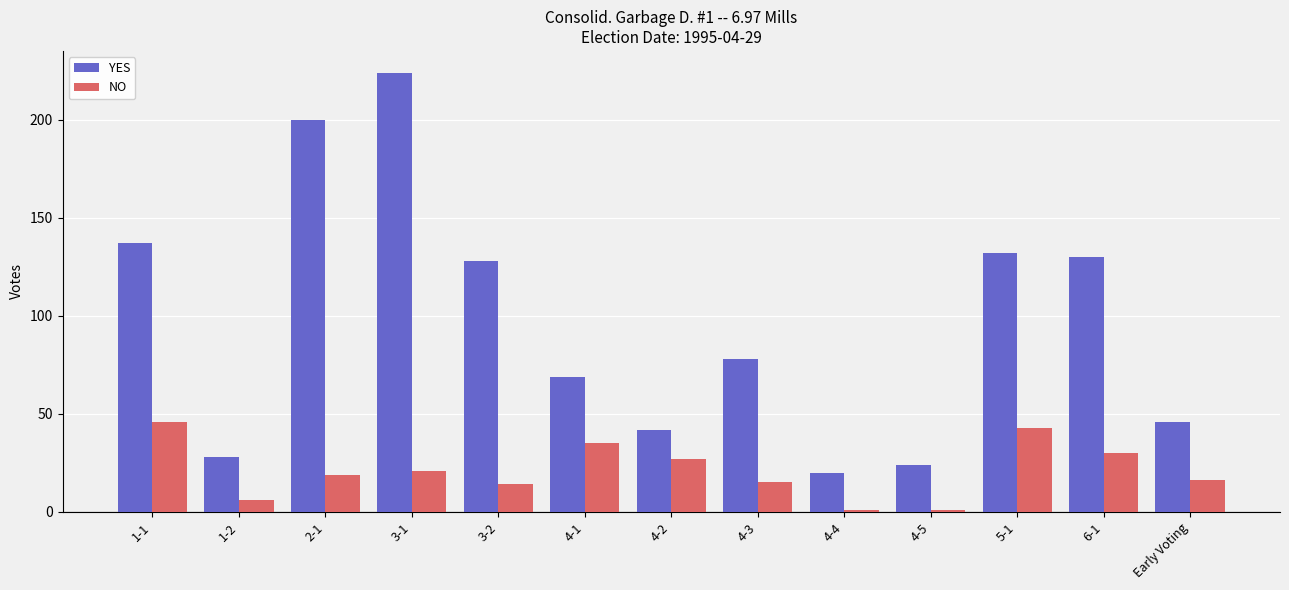

Rank the series by their average value, from highest to lowest.

YES, NO